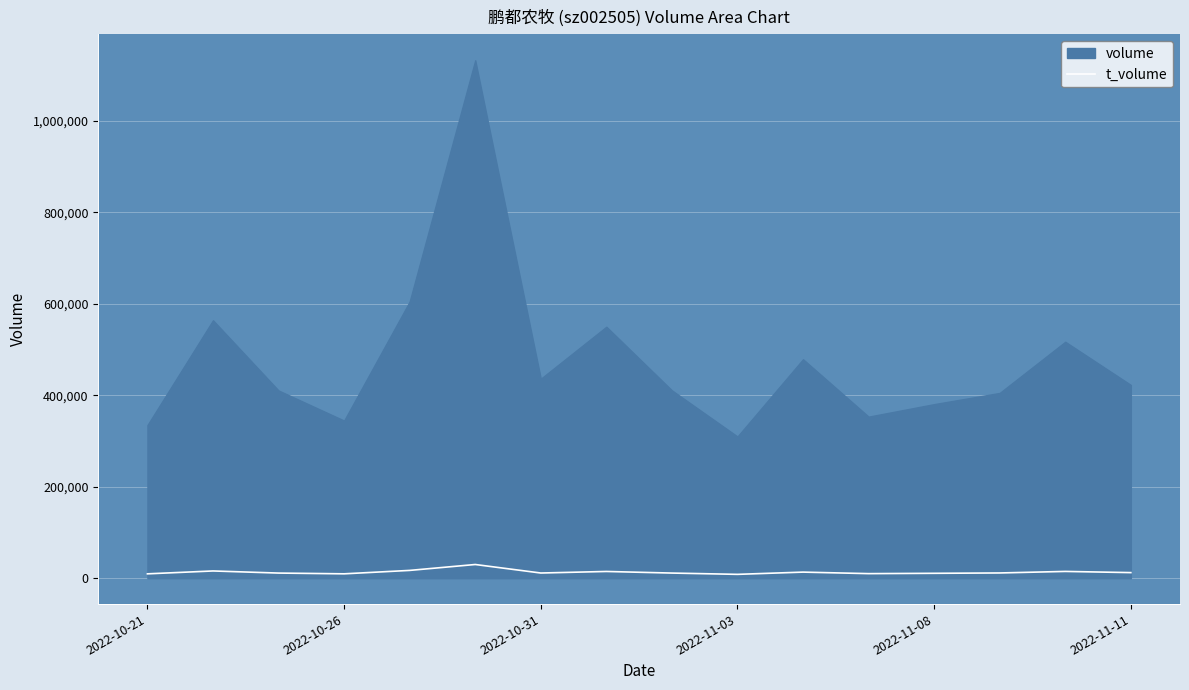

How many categories are shown in the chart?

16